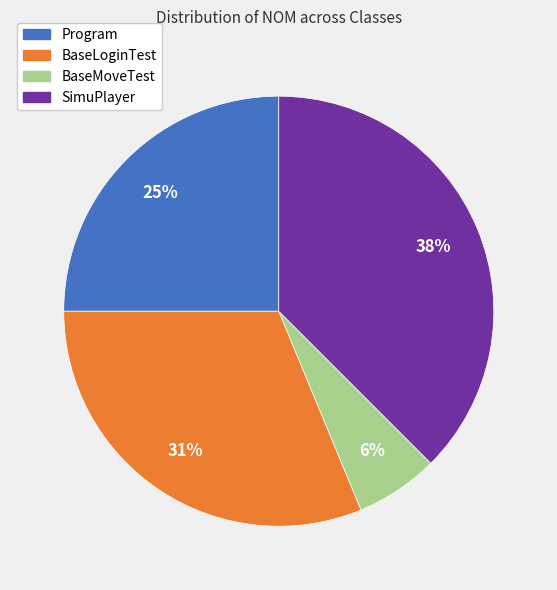

Is there a majority slice in this chart?

No